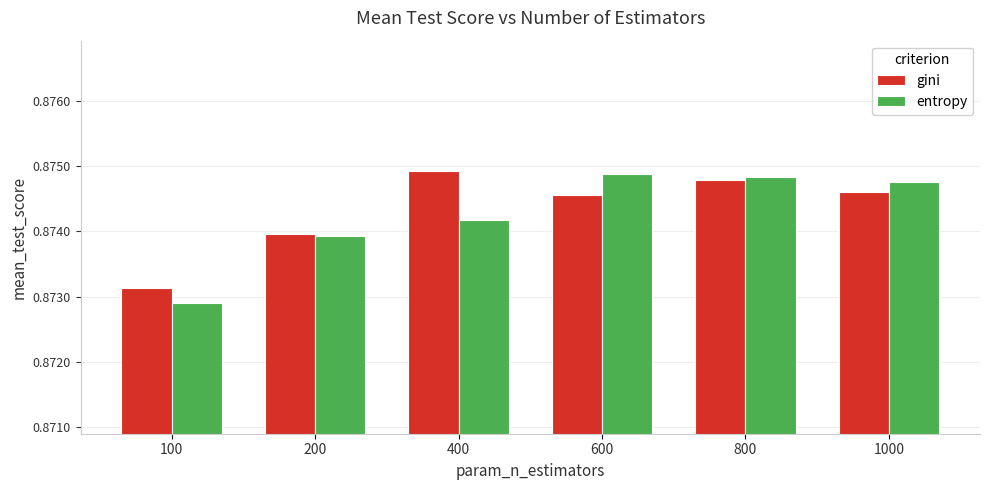

What are all the series names shown in the legend?

gini, entropy